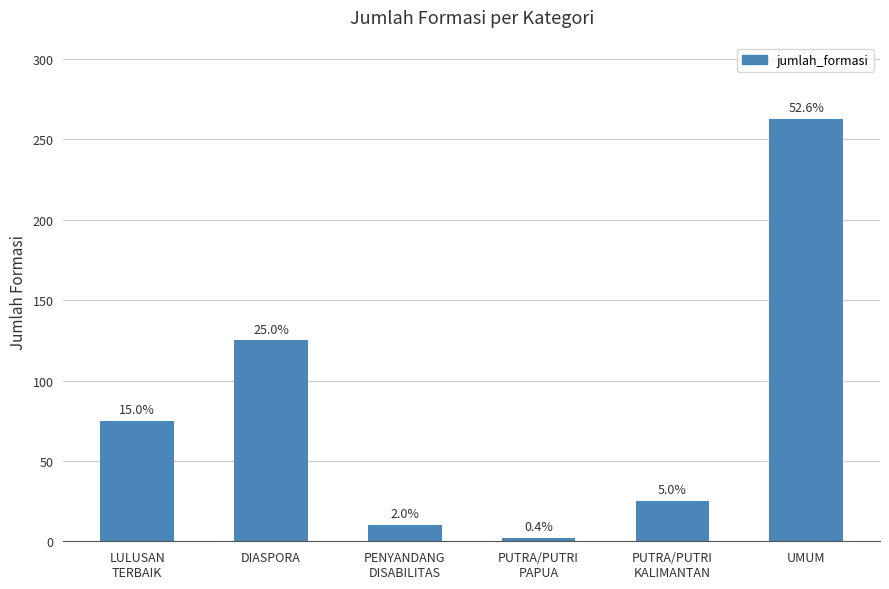

Reading left to right, extract all data points from this chart.

75	125	10	2	25	263